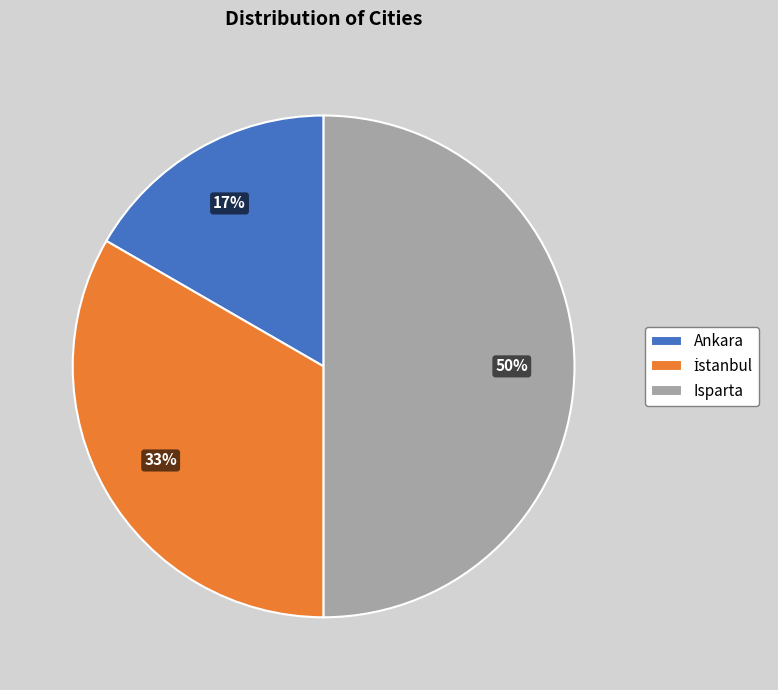

What is the smallest slice in the pie chart?

Ankara